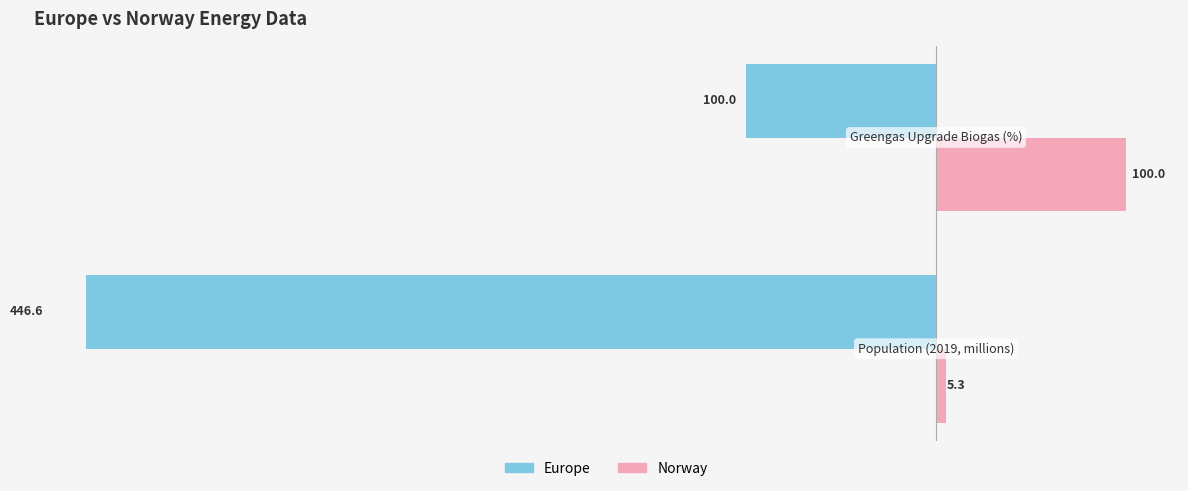

What is the maximum value for Europe?

-100.0